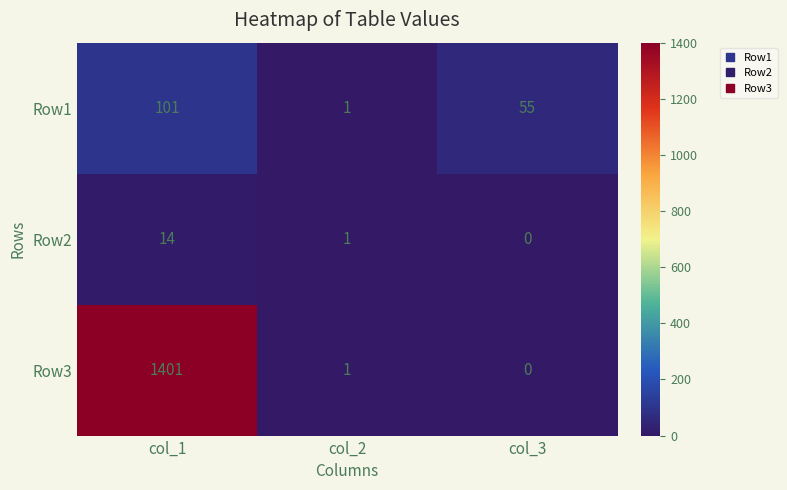

Count the number of categories in the chart.

3